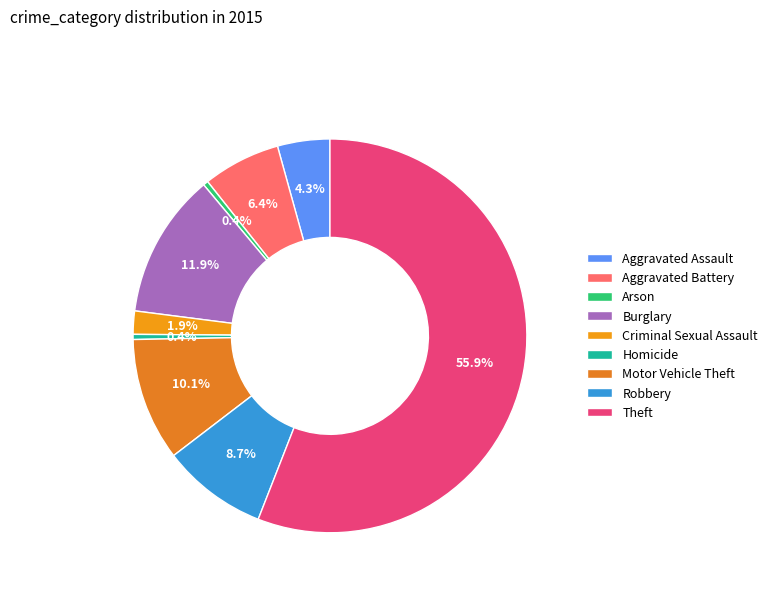

Which category accounts for the majority?

Theft